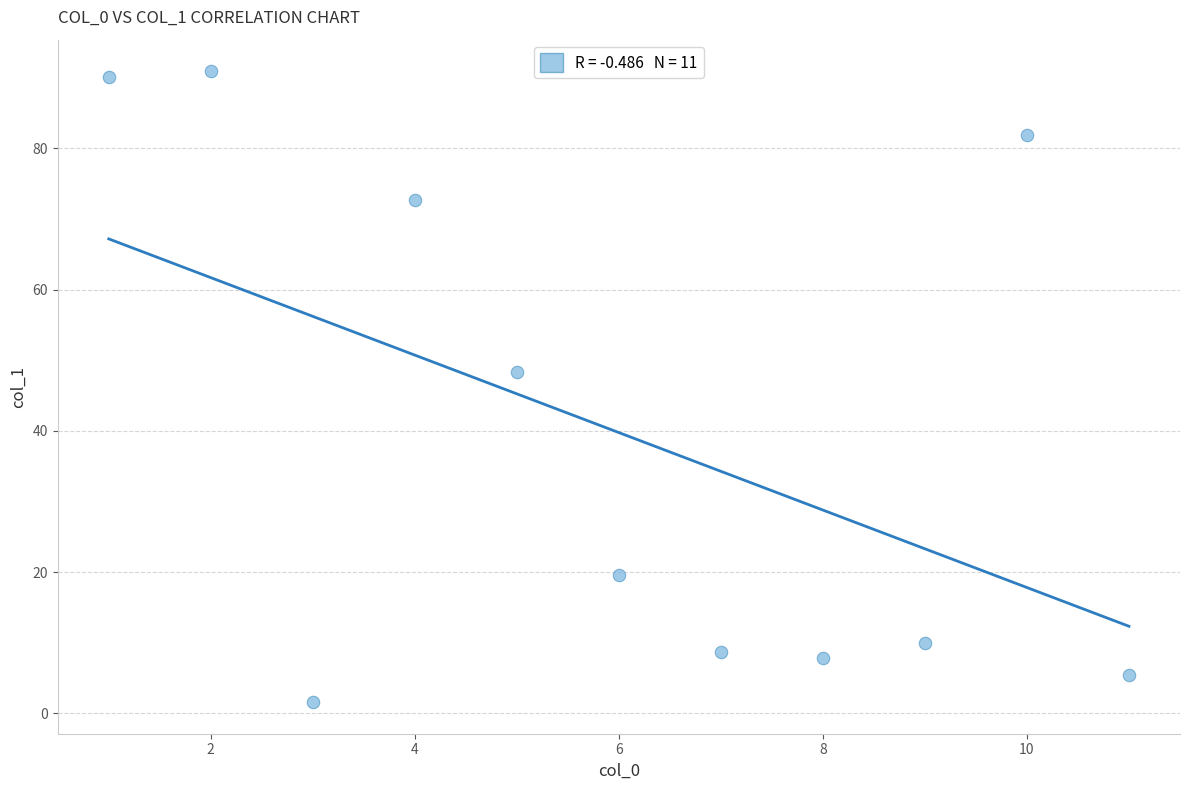

What Y value in the scatter plot is closest to 46?

48.4